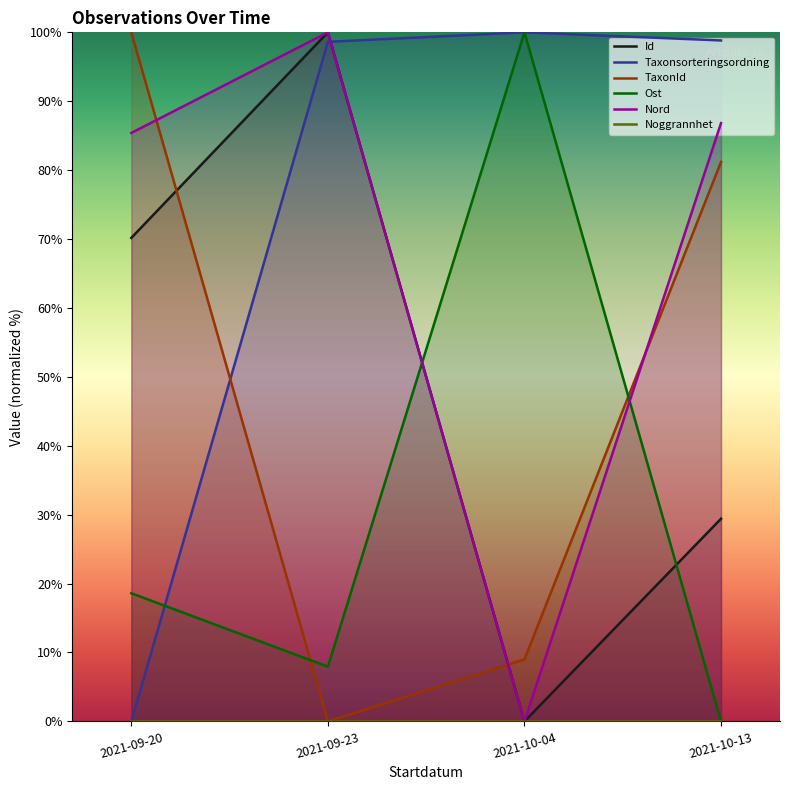

Which series changed the most between 2021-09-20 and 2021-10-04?

Taxonsorteringsordning